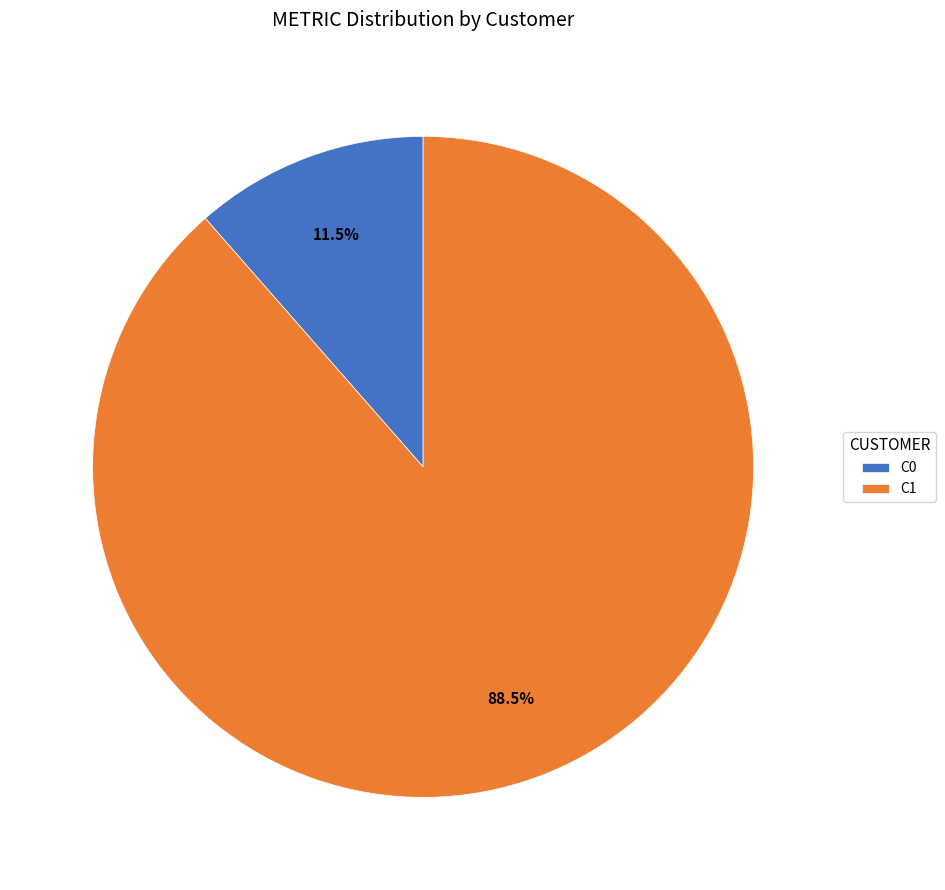

Rank the categories by value from highest to lowest.

C1, C0